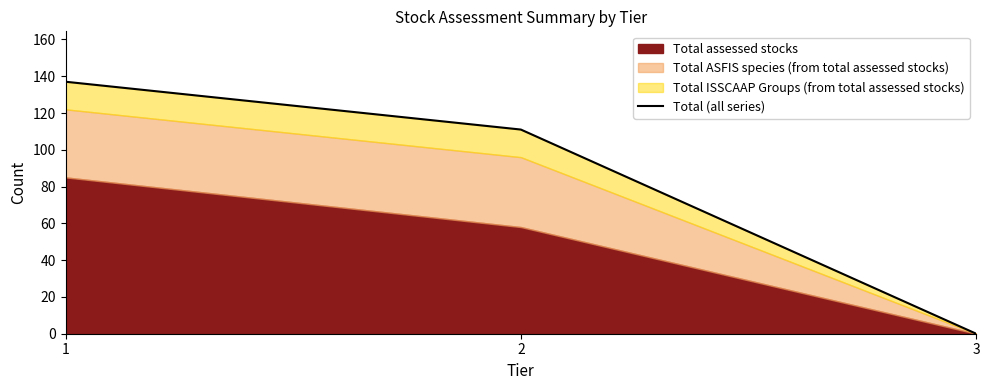

Reading right to left, transcribe all the data shown in this chart.

0	111	137